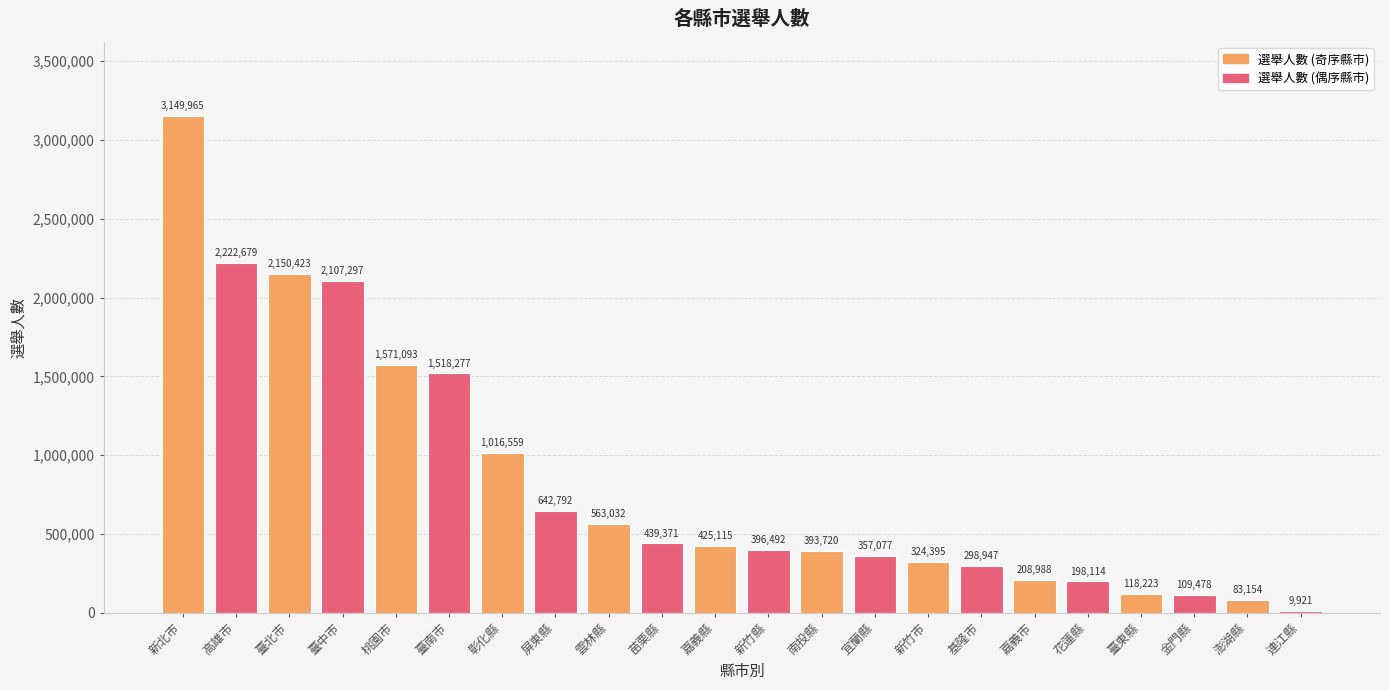

What is the change in value from 宜蘭縣 to 連江縣?

-347156